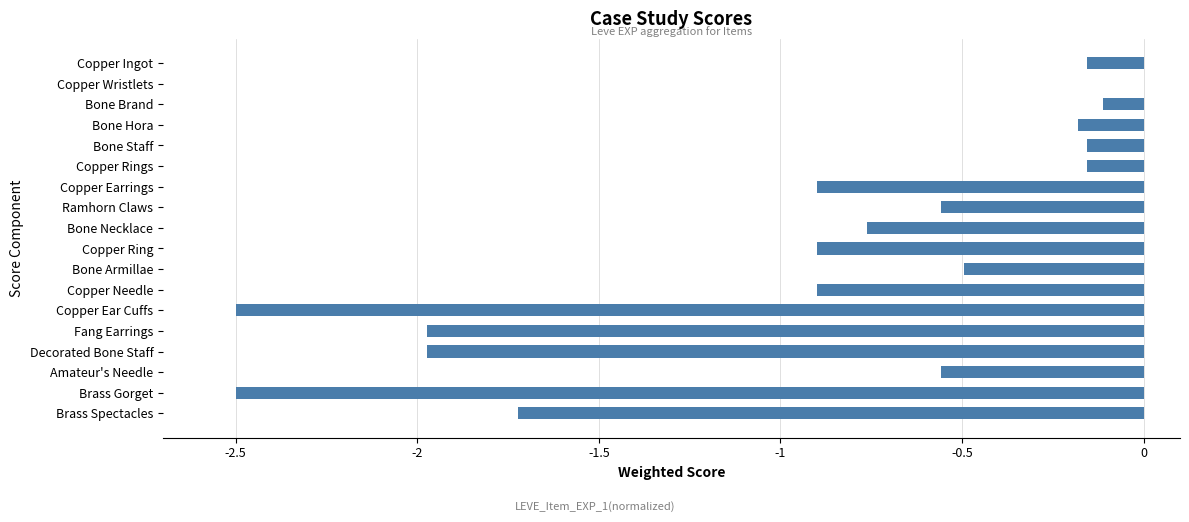

What value does the data have at Copper Earrings?

-0.9